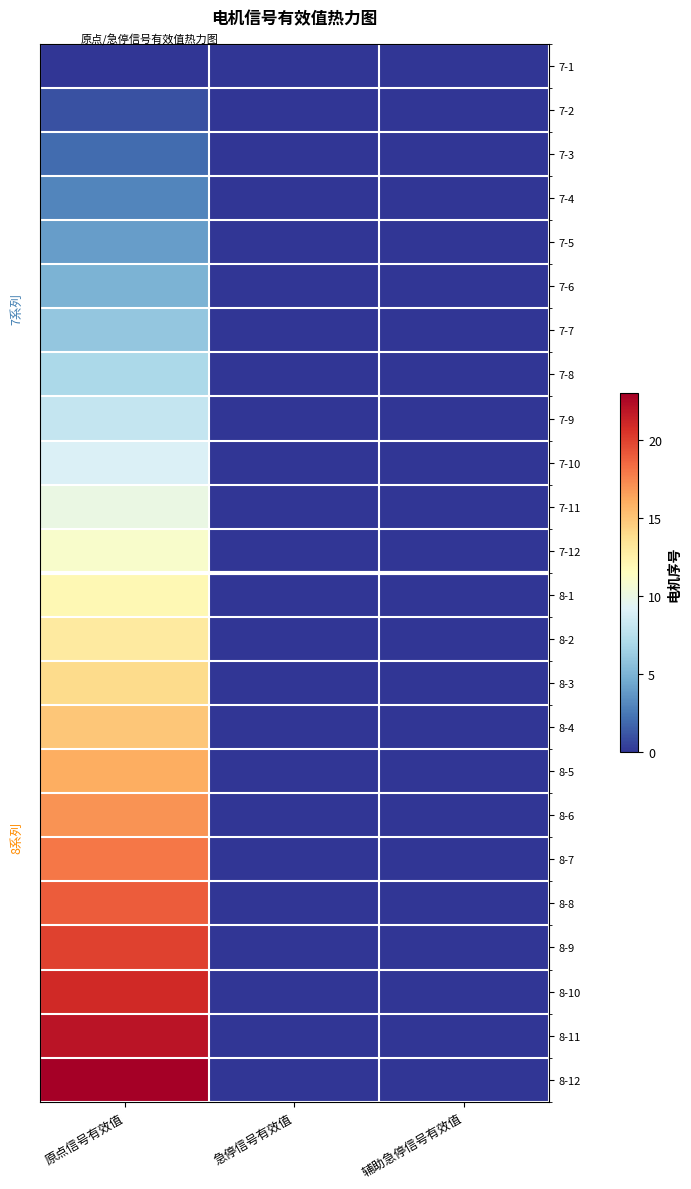

Rank the series at 辅助急停信号有效值 from lowest to highest value.

7-1, 7-2, 7-3, 7-4, 7-5, 7-6, 7-7, 7-8, 7-9, 7-10, 7-11, 7-12, 8-1, 8-2, 8-3, 8-4, 8-5, 8-6, 8-7, 8-8, 8-9, 8-10, 8-11, 8-12